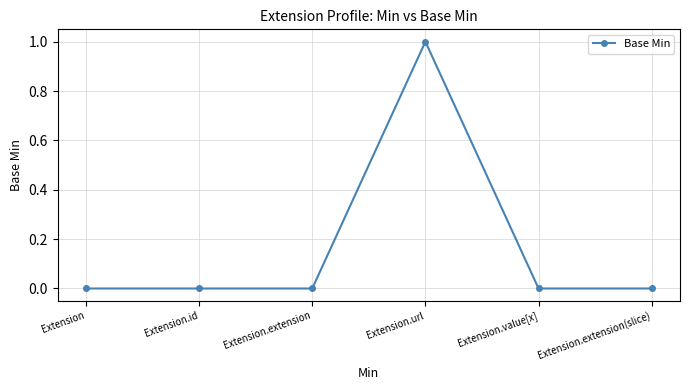

Which label corresponds to the largest value in the chart?

Extension.url